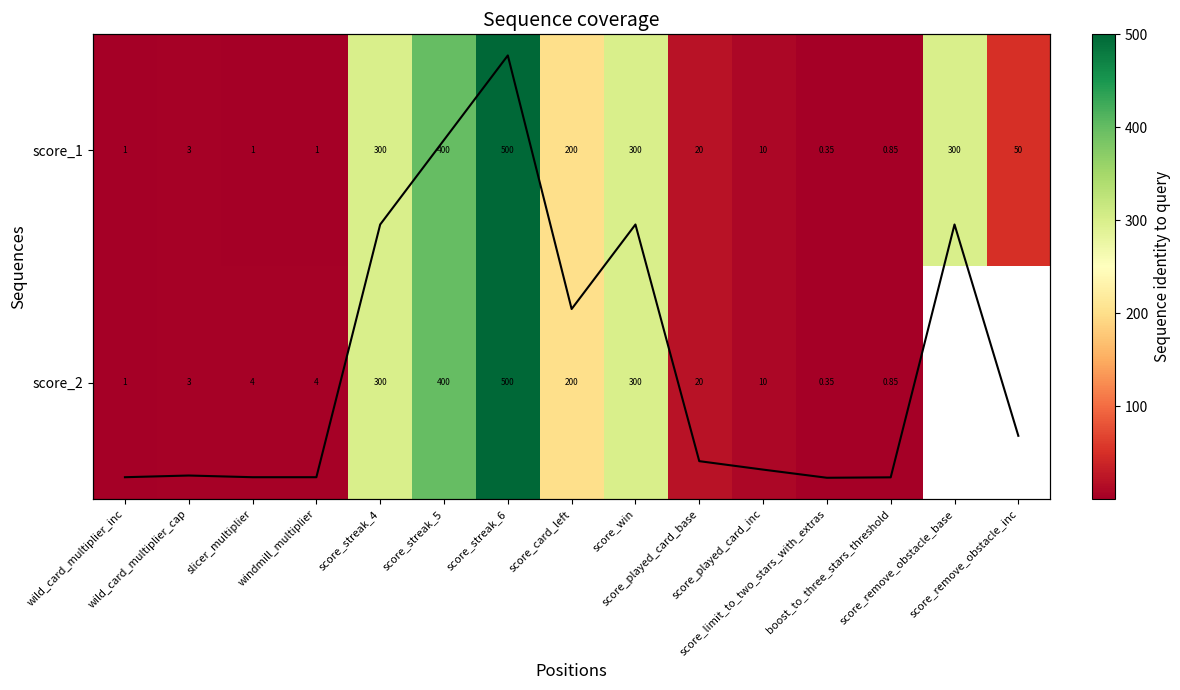

What is the minimum value shown in the chart?

0.3